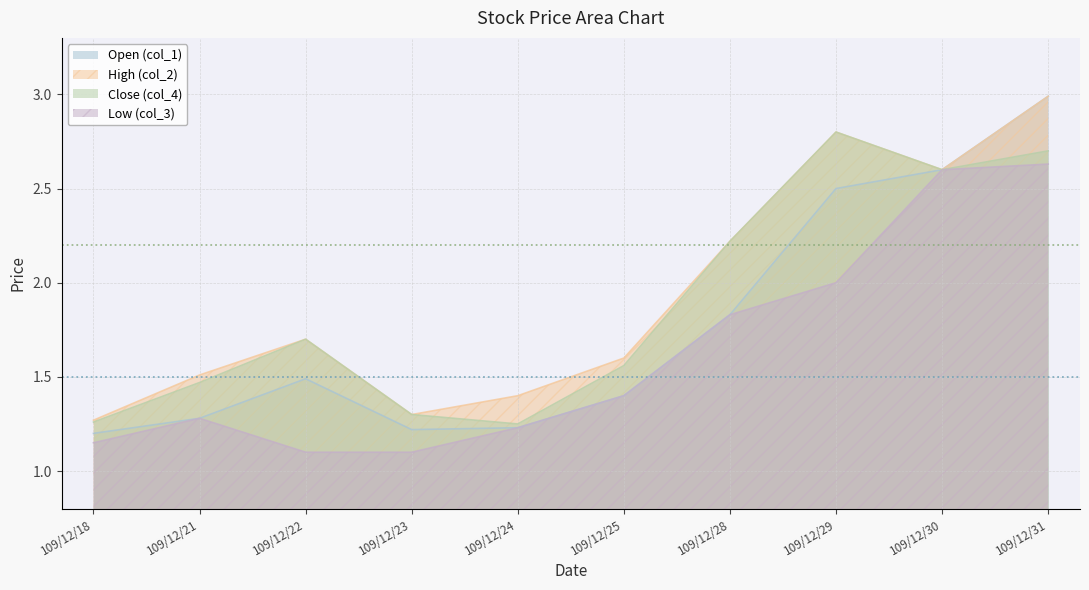

What is the difference between the High (col_2) values at 109/12/30 and 109/12/18?

1.3